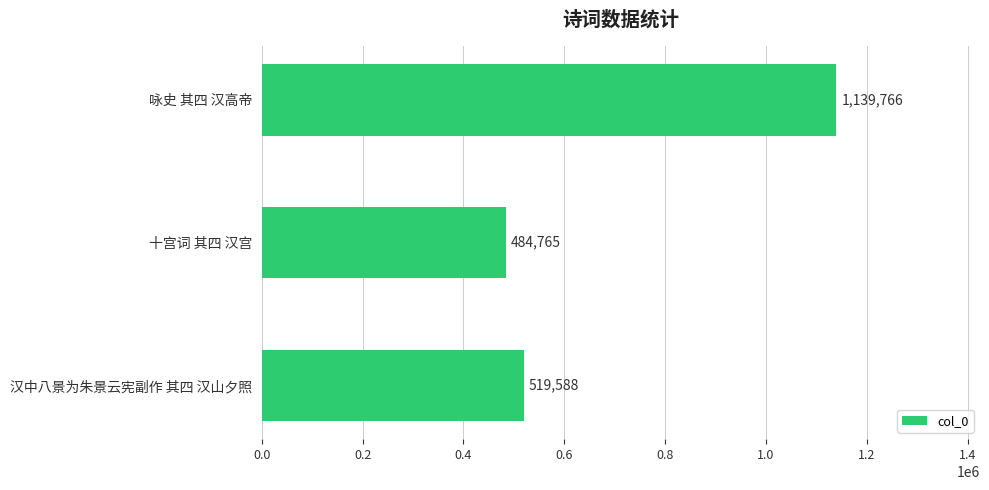

What is the average value?

714706